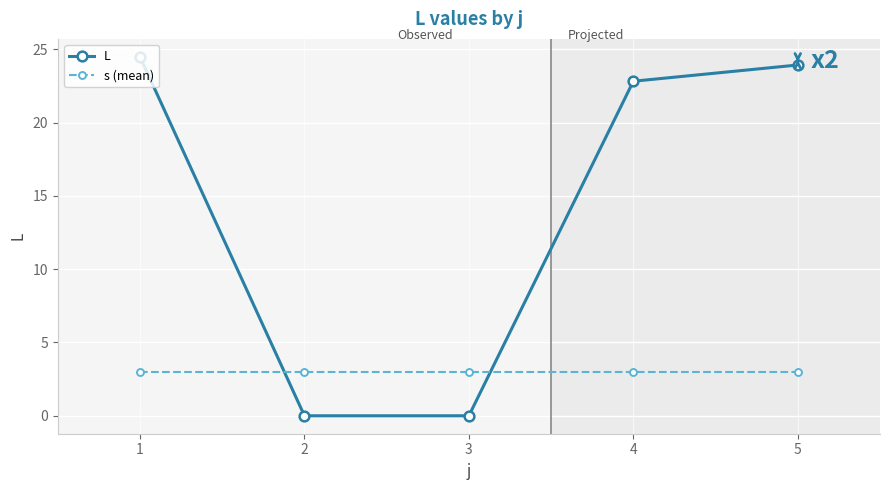

True or false: L has more than 2 interior local peaks.

False